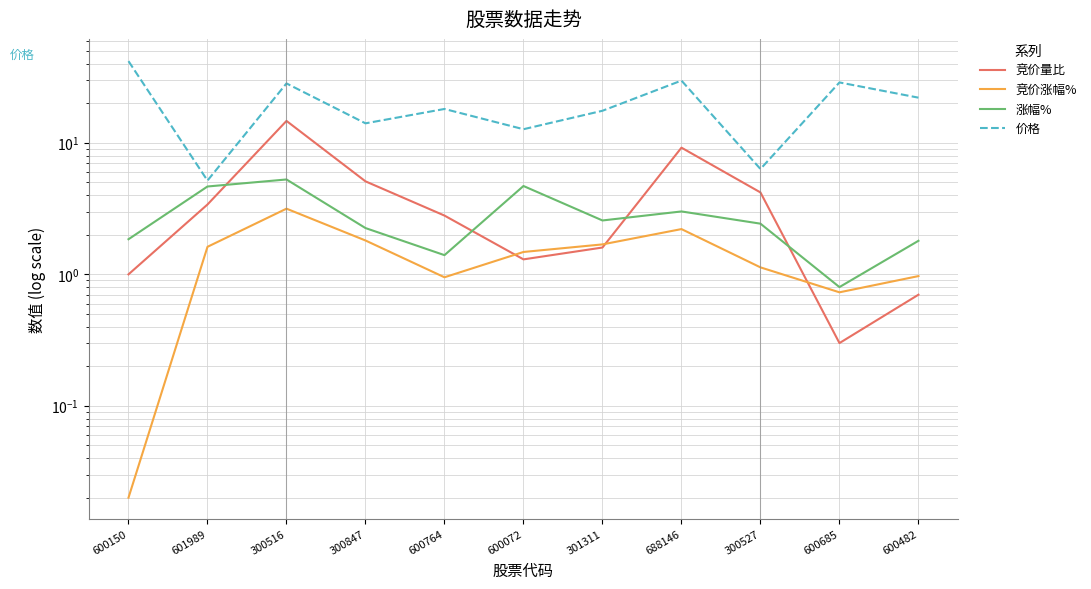

Does the chart have visible grid lines?

Yes